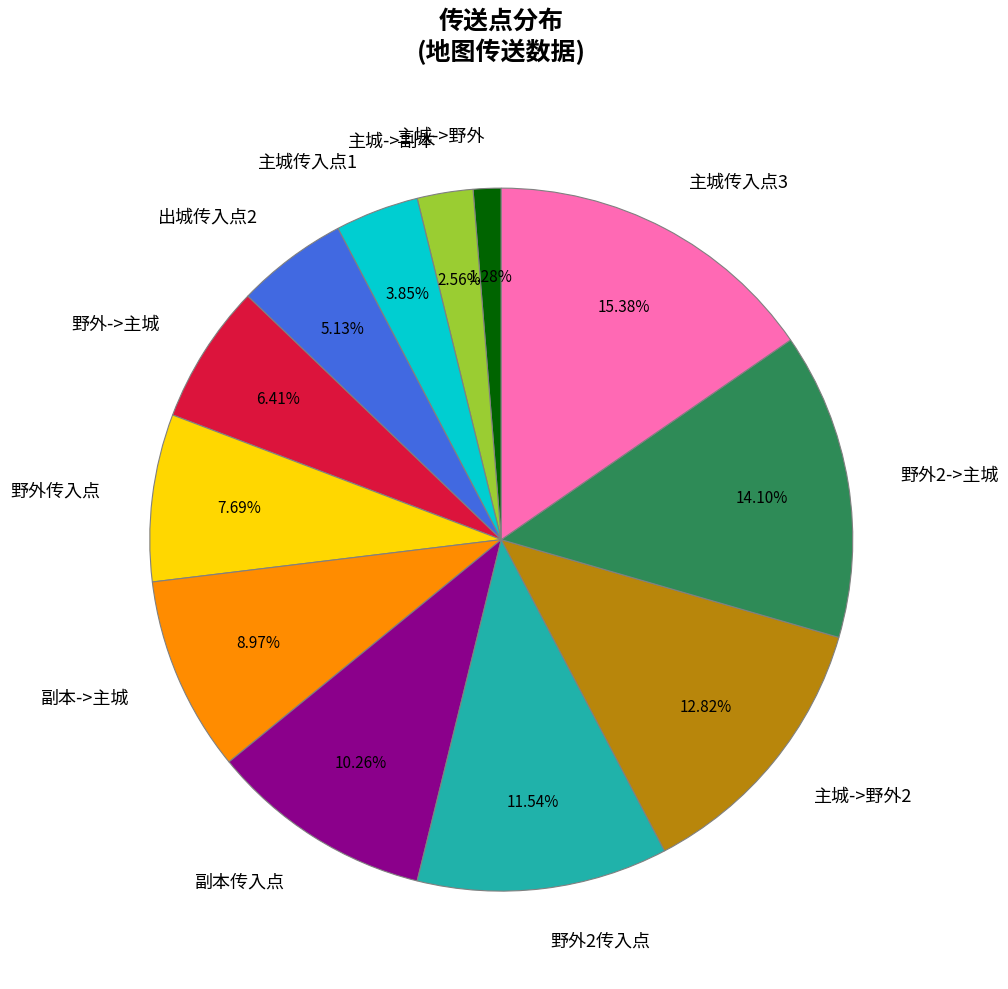

How many segments does this pie chart have?

12